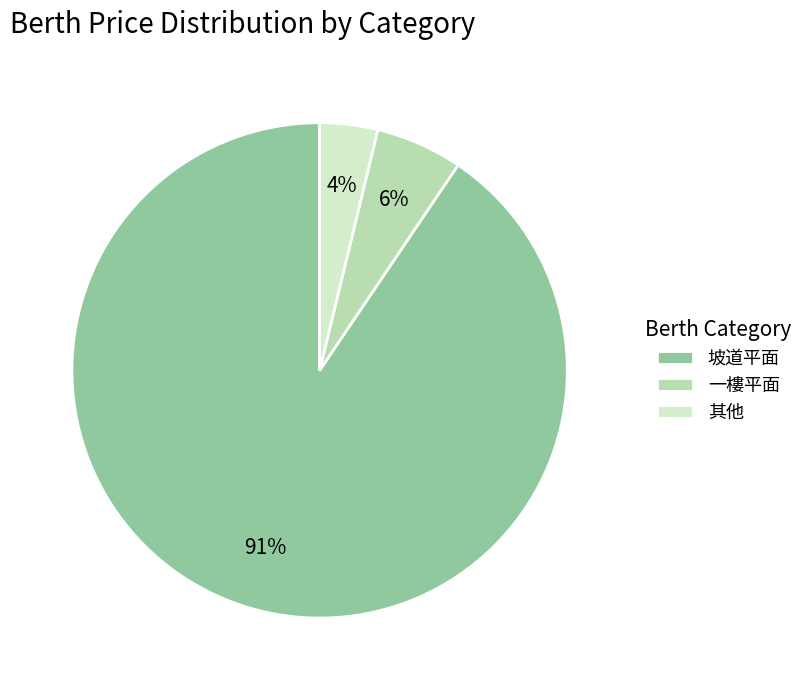

The 其他 slice represents 15% of the pie. True or false?

False